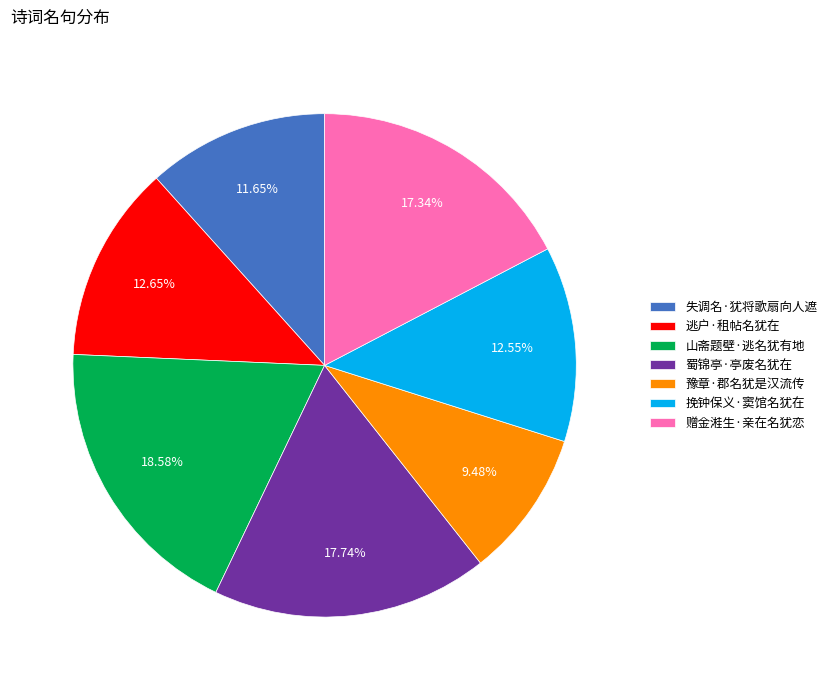

To the nearest percent, what is the combined percentage of 逃户·租帖名犹在 and 山斋题壁·逃名犹有地?

31%